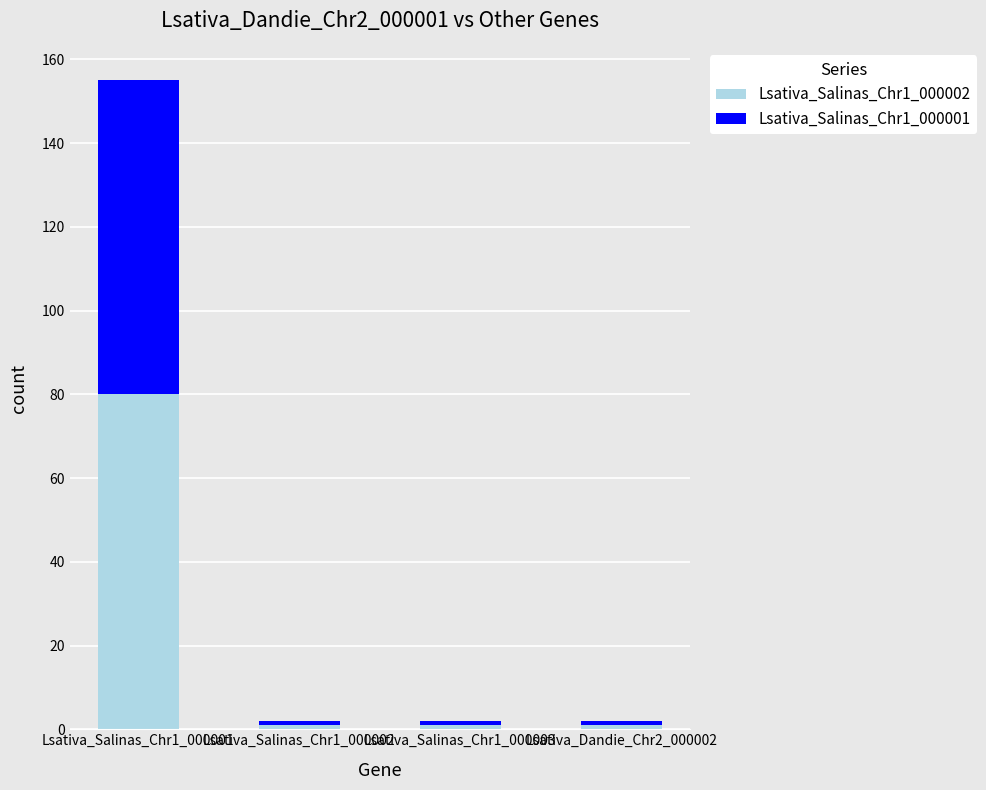

The Lsativa_Salinas_Chr1_000002 series shows 80 at Lsativa_Salinas_Chr1_000001. True or false?

True